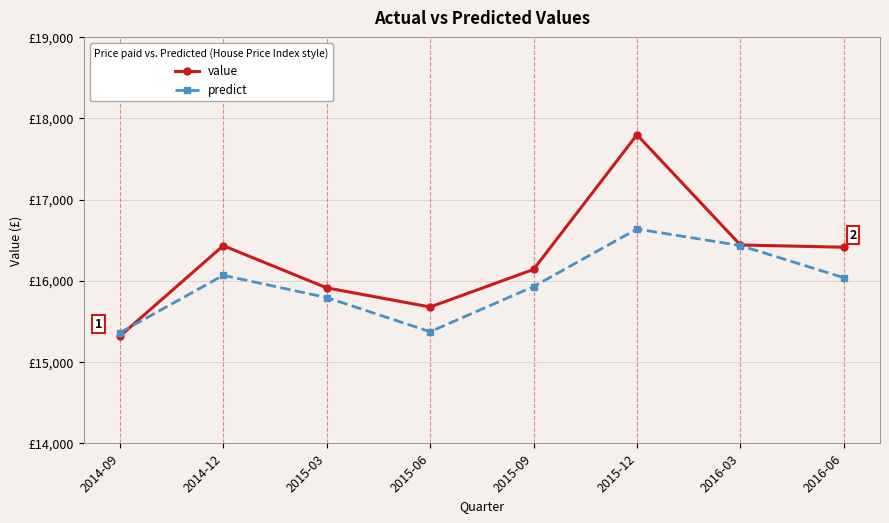

What is the lowest value of the value series?

15314.4